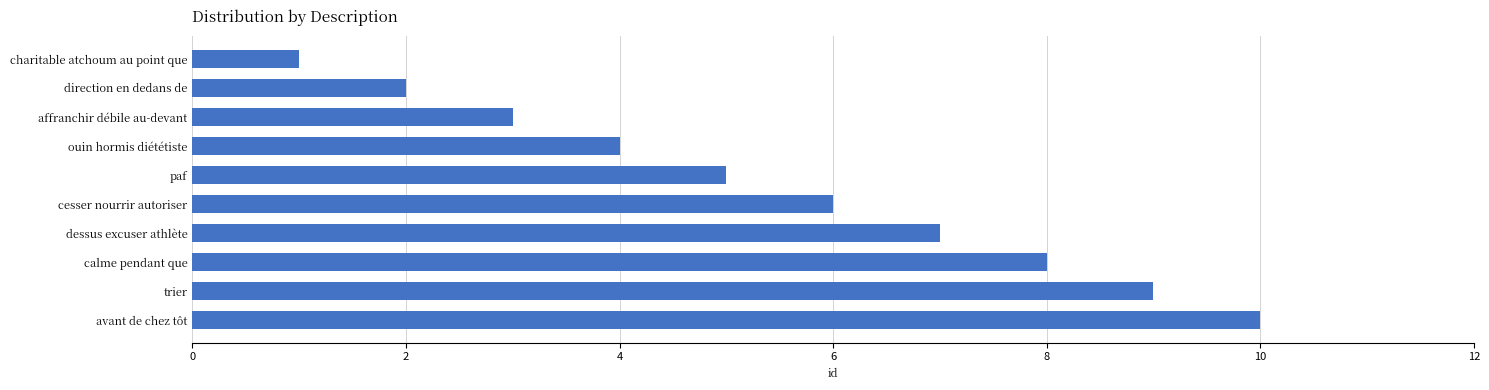

List the labels in order of value, largest first.

avant de chez tôt, trier, calme pendant que, dessus excuser athlète, cesser nourrir autoriser, paf, ouin hormis diététiste, affranchir débile au-devant, direction en dedans de, charitable atchoum au point que